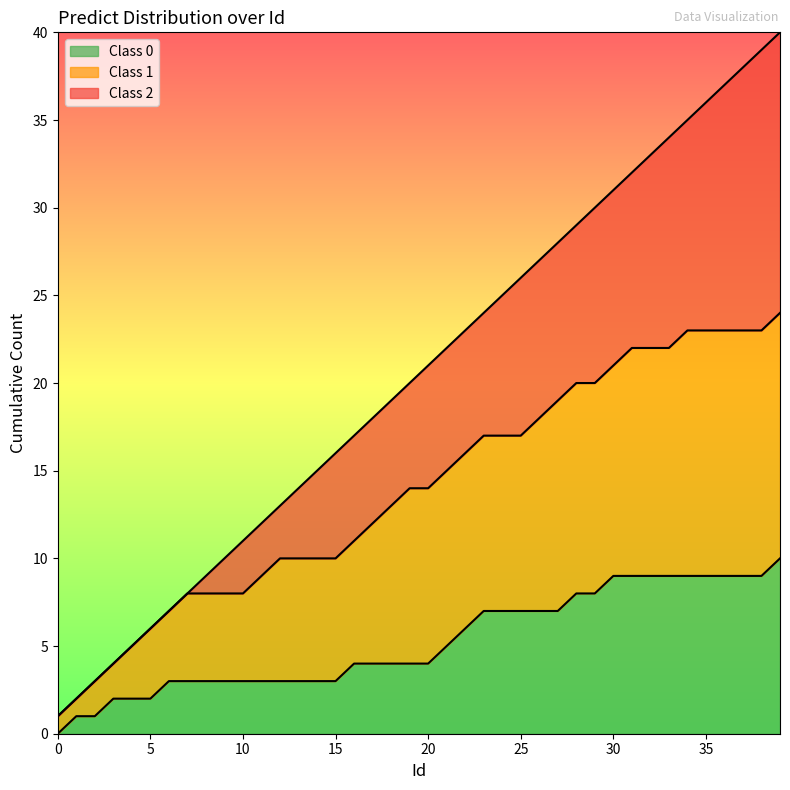

Is the value of Cumulative 2 at 38 greater than the value of Cumulative 1 at 17?

Yes